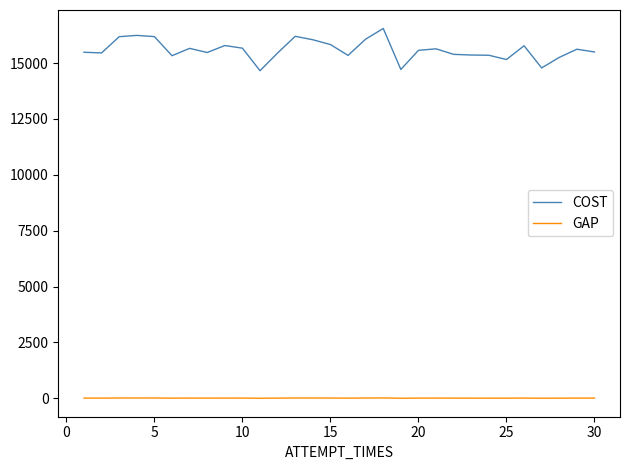

Which series has the widest spread of values?

COST